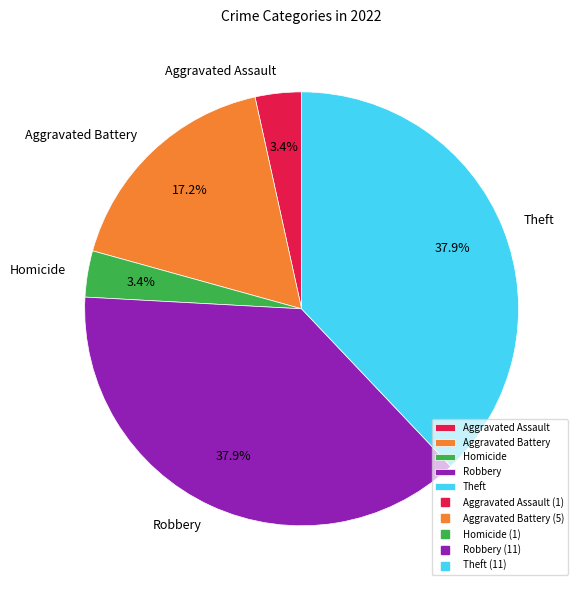

Count the number of slices in the pie.

5